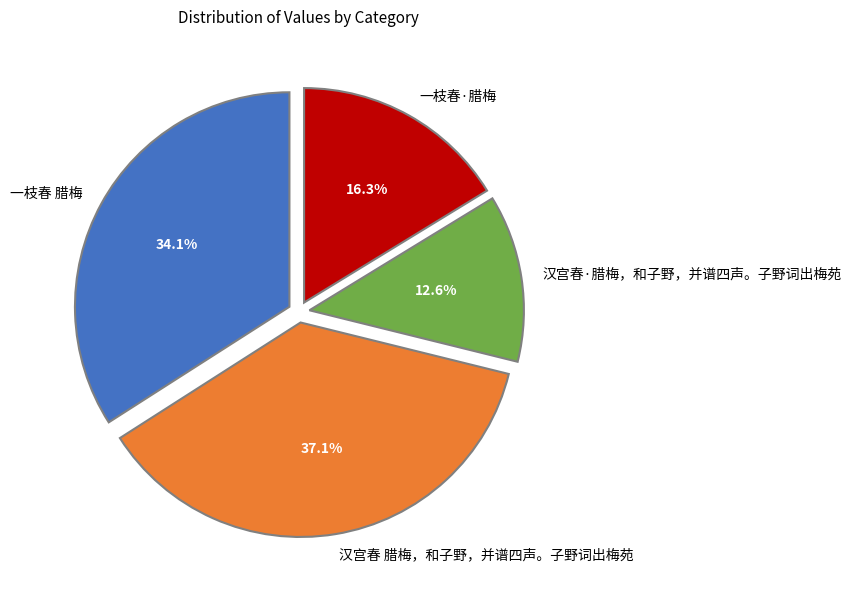

What percentage is the 汉宫春·腊梅，和子野，并谱四声。子野词出梅苑 slice, to the nearest percent?

13%